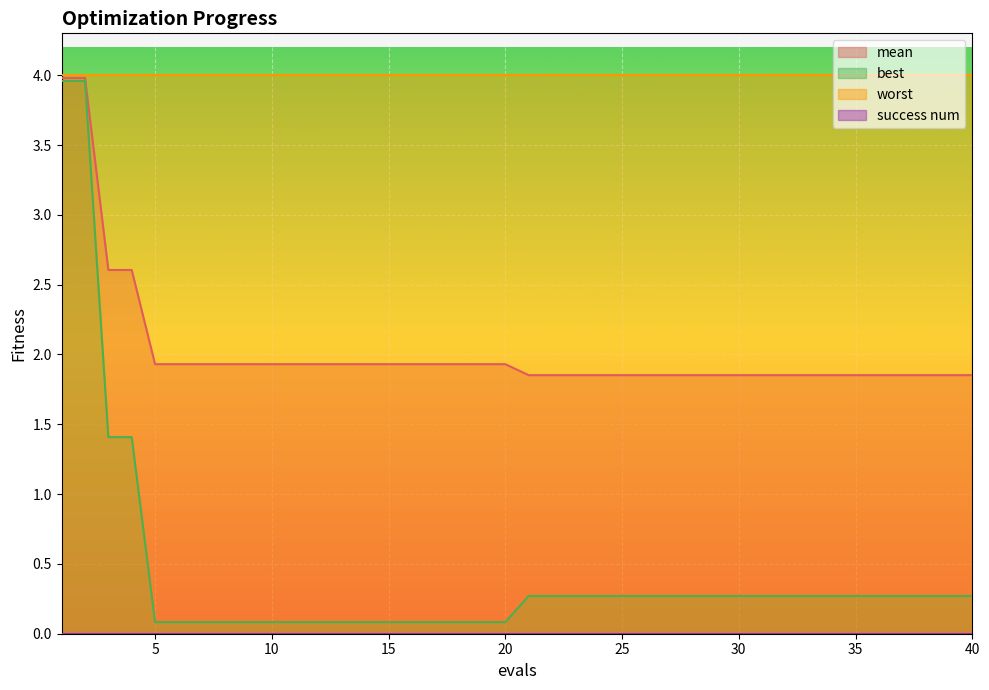

Between 27 and 34, which is larger?

27